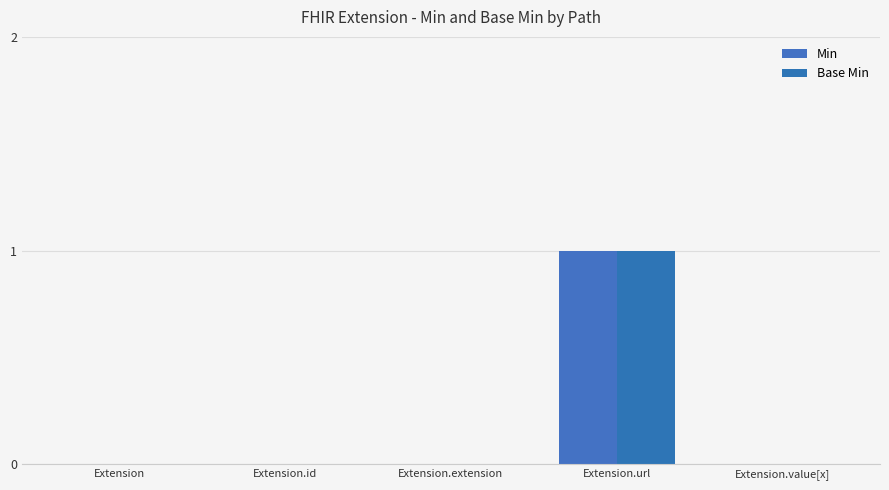

How many groups of bars are there?

5